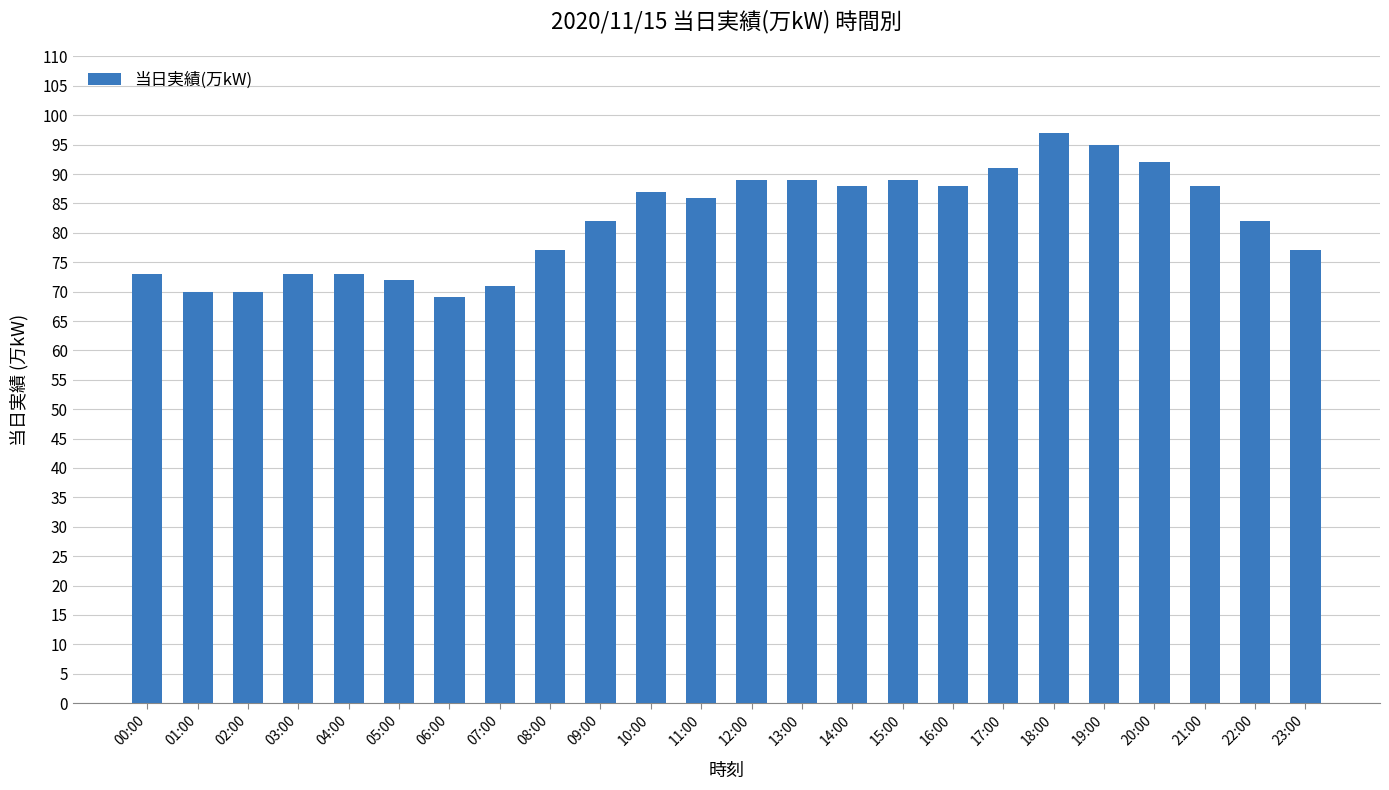

What is the maximum value shown in the chart?

97